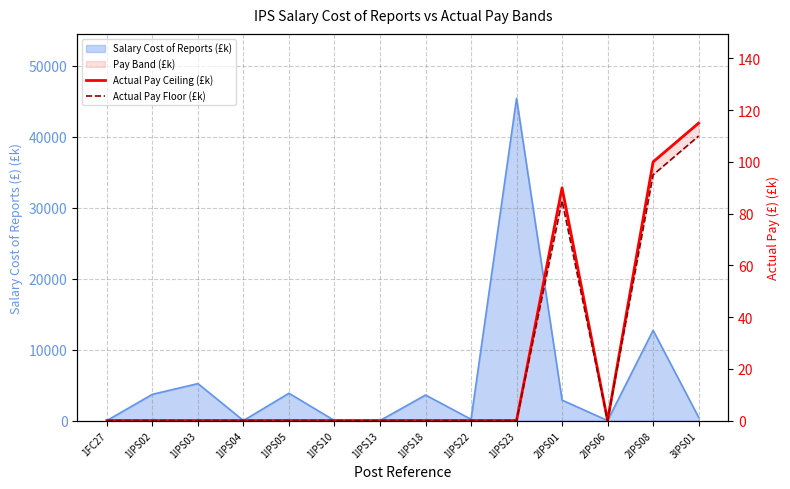

At which category is the sum across all series the highest?

3IPS01